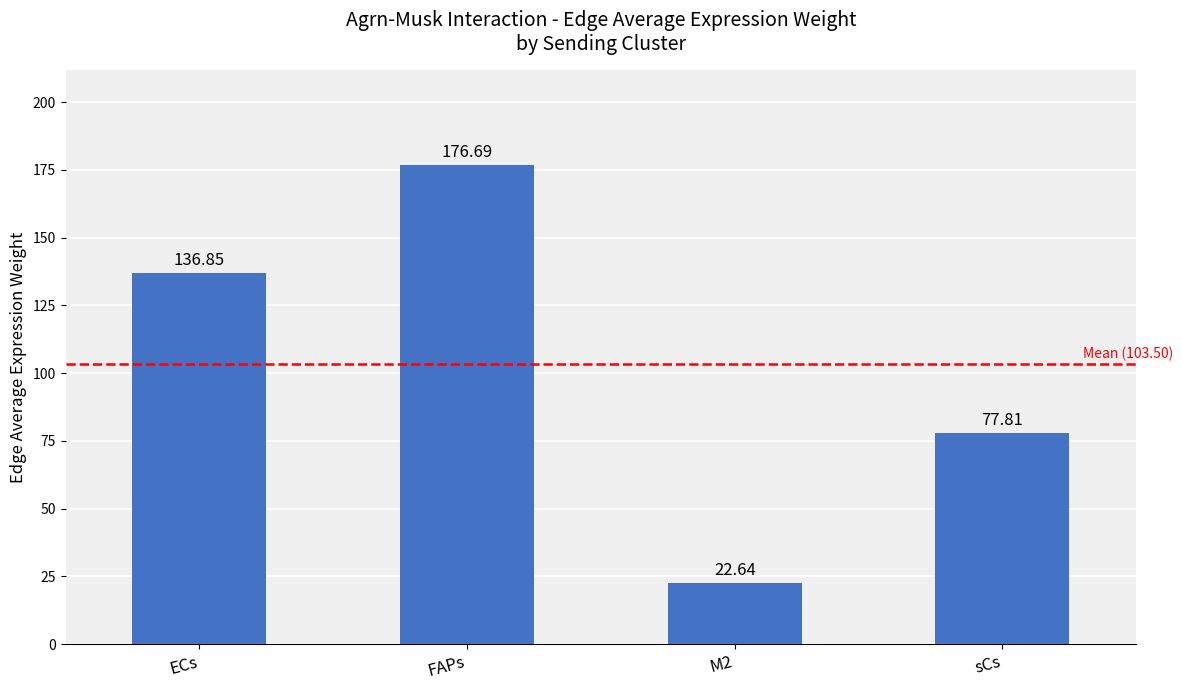

Which label corresponds to the largest value in the chart?

FAPs